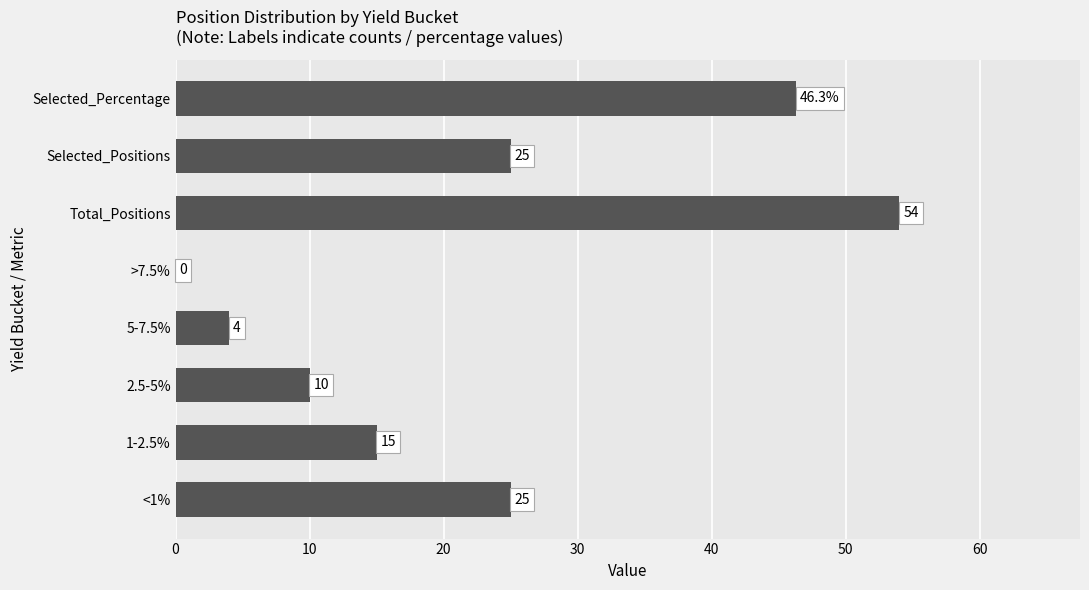

Reading bottom to top, what are all the values shown in this chart?

<1%=25.0	1-2.5%=15.0	2.5-5%=10.0	5-7.5%=4.0	>7.5%=0.0	Total_Positions=54.0	Selected_Positions=25.0	Selected_Percentage=46.3